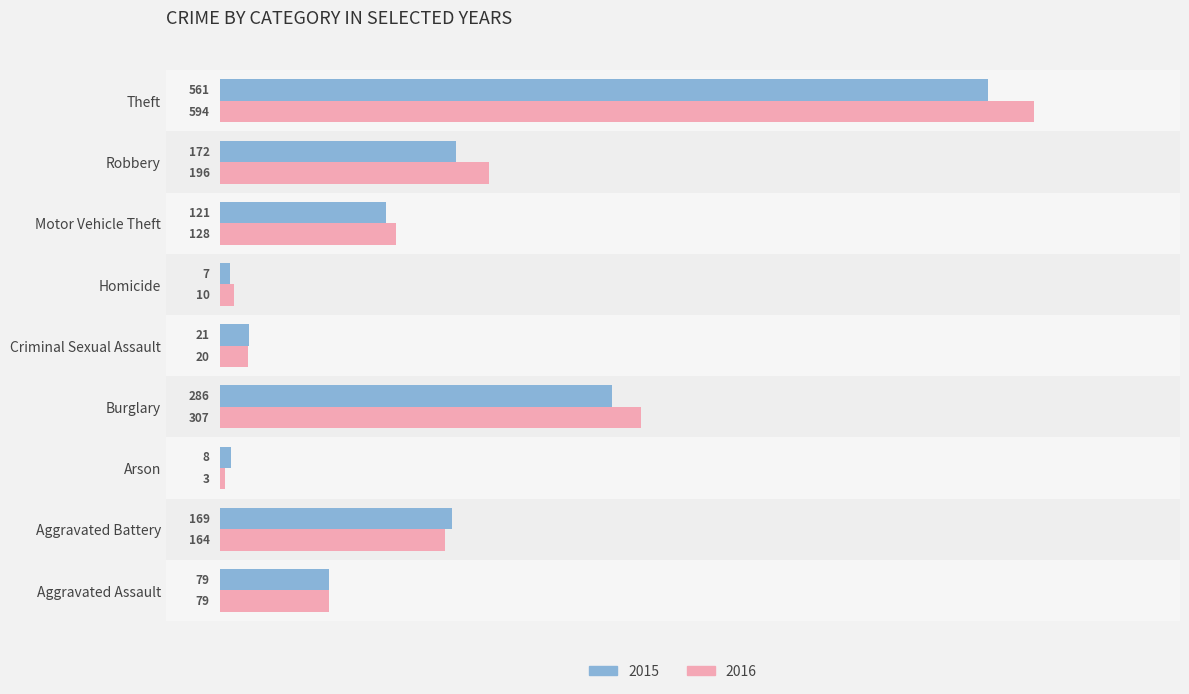

What are all the series names shown in the legend?

2015, 2016